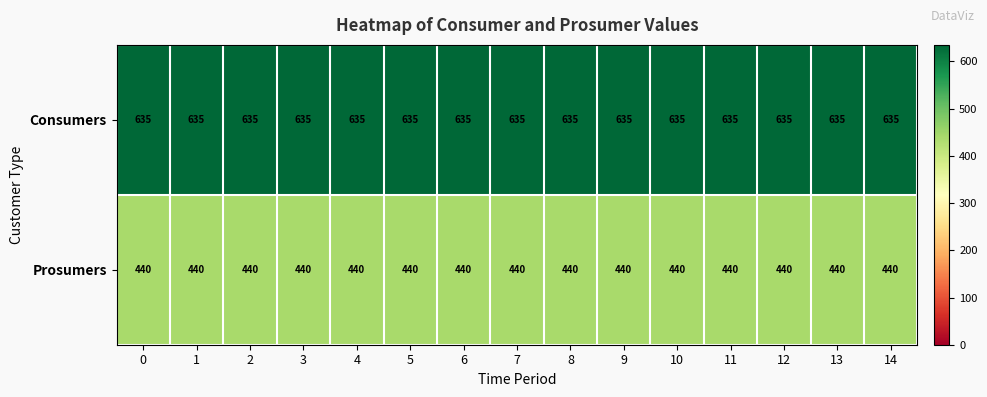

Read the Prosumers value at 5.

440